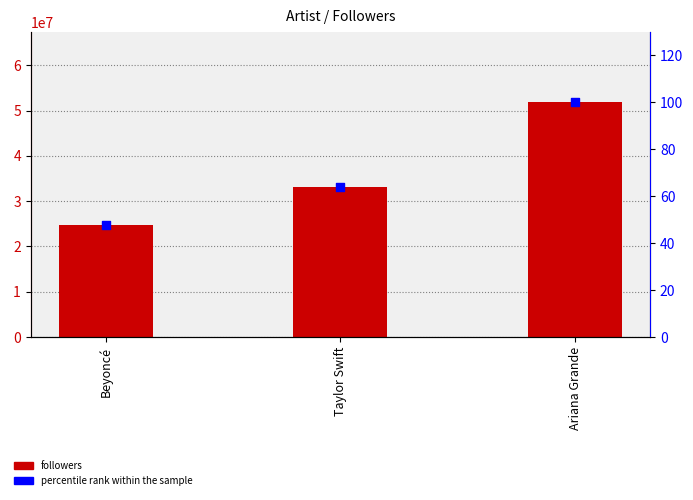

Which series has the largest total across all categories?

followers